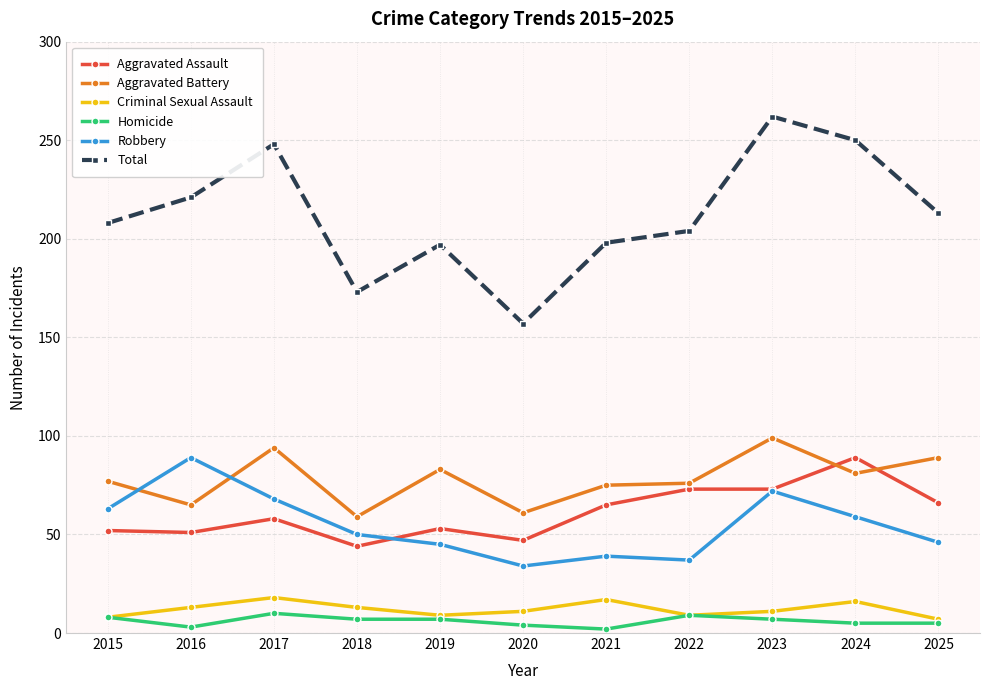

How many values in the Aggravated Battery series are below 77?

5